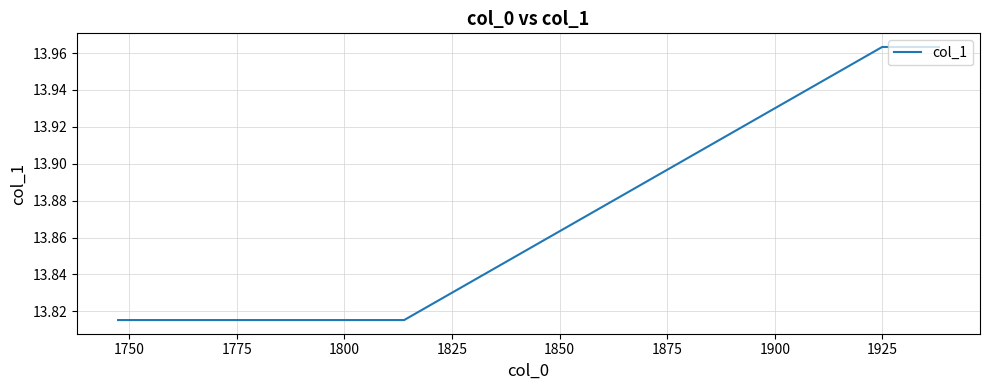

True or false: there are more than 2 points higher than both neighbors.

False